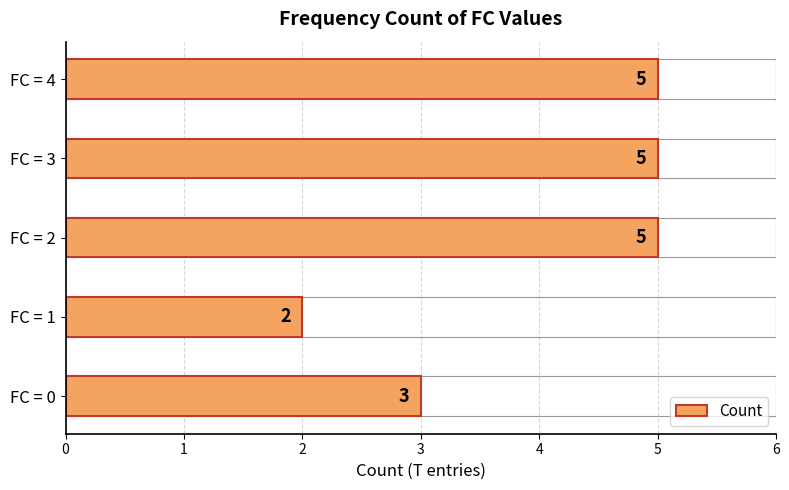

Reading bottom to top, list all the values displayed in this chart.

FC = 0=3	FC = 1=2	FC = 2=5	FC = 3=5	FC = 4=5